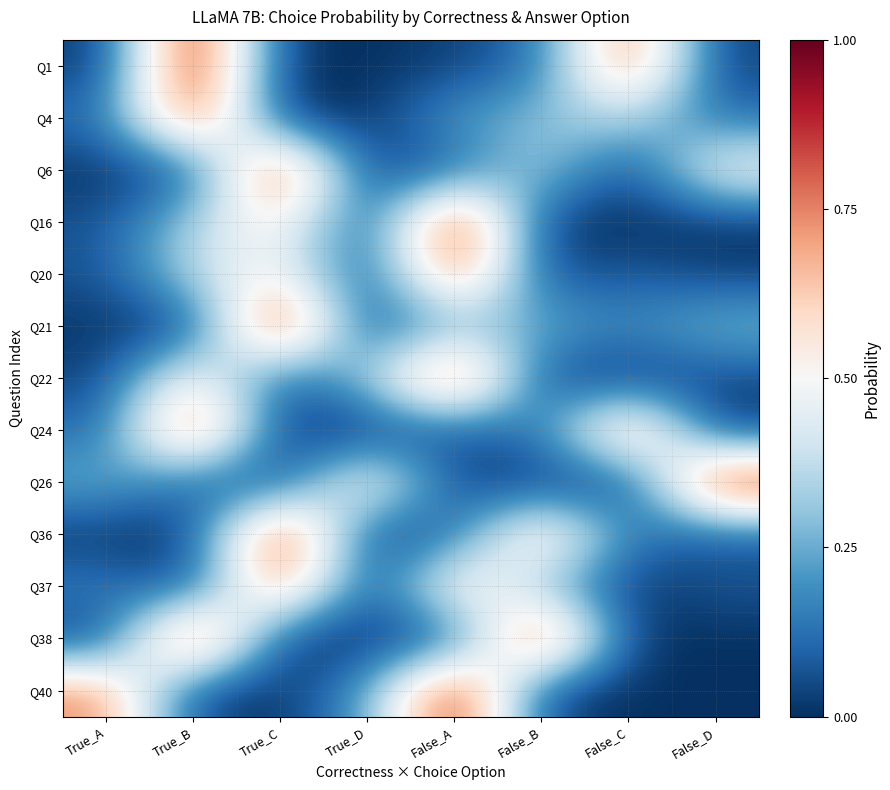

Which category has the lowest value across all series?

False_C